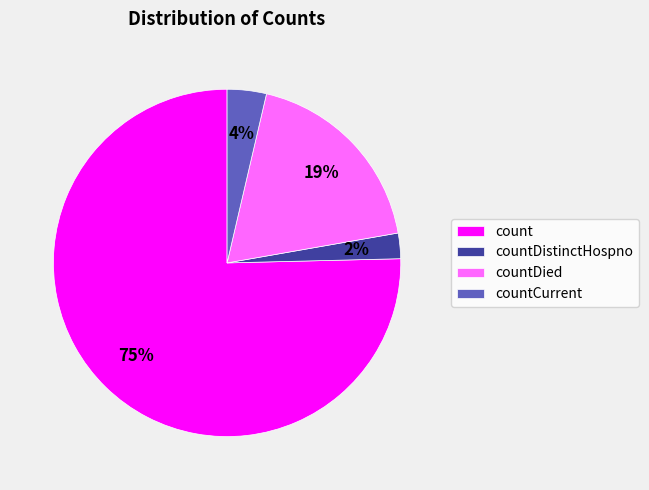

To the nearest percent, what portion does count represent?

75%